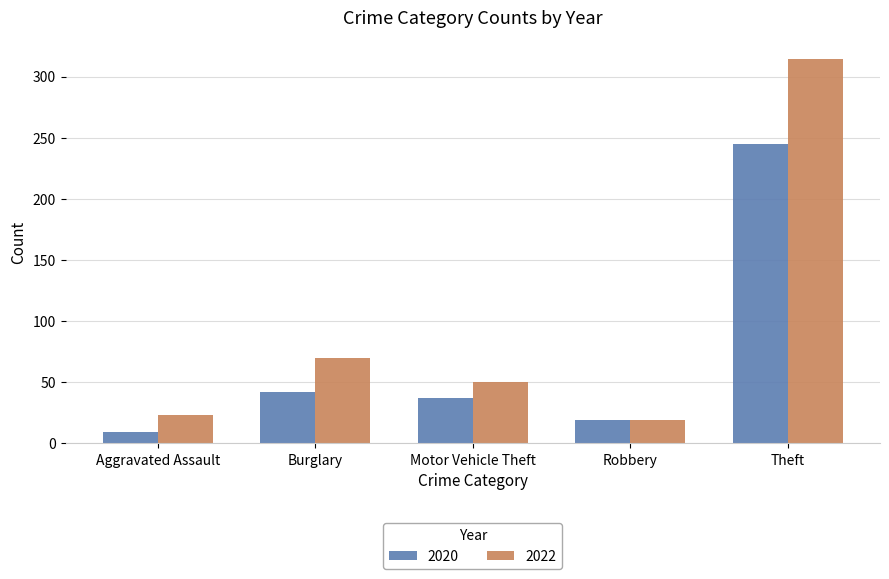

Which series has the widest spread of values?

2022